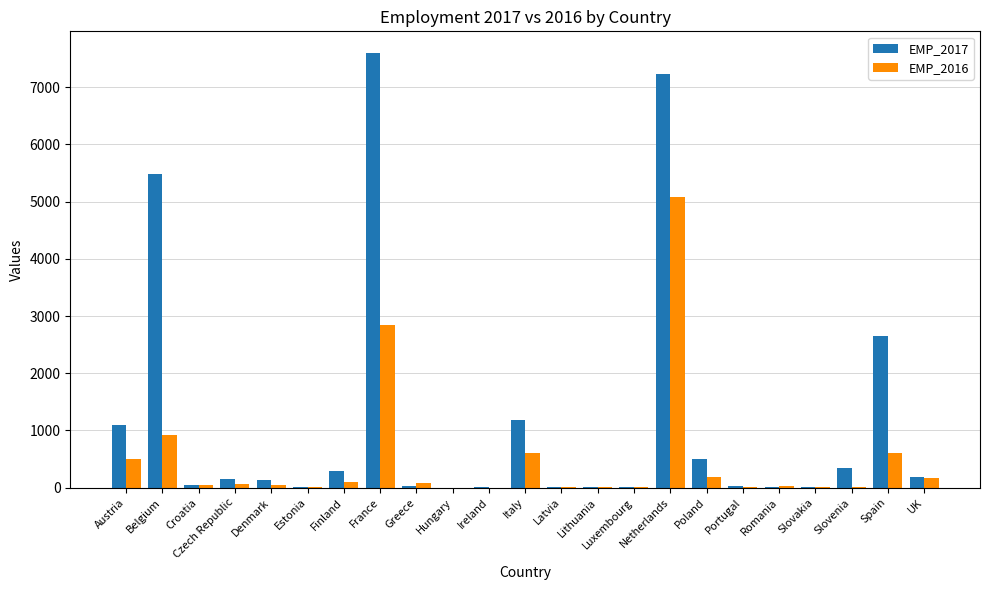

What is the sum of the EMP_2017 values at Spain and Belgium?

8131